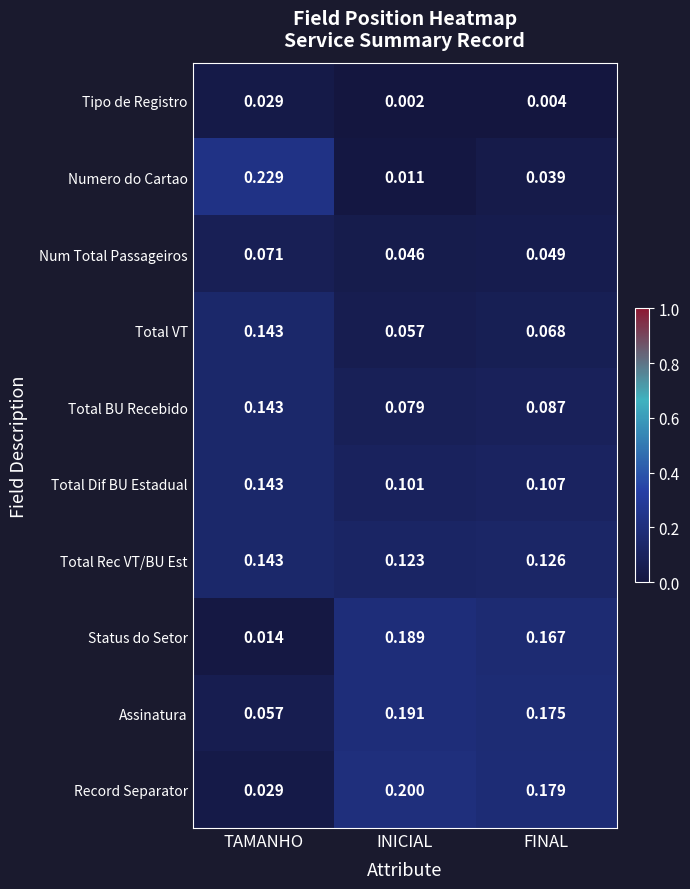

At which category does the chart reach its minimum across all series?

INICIAL